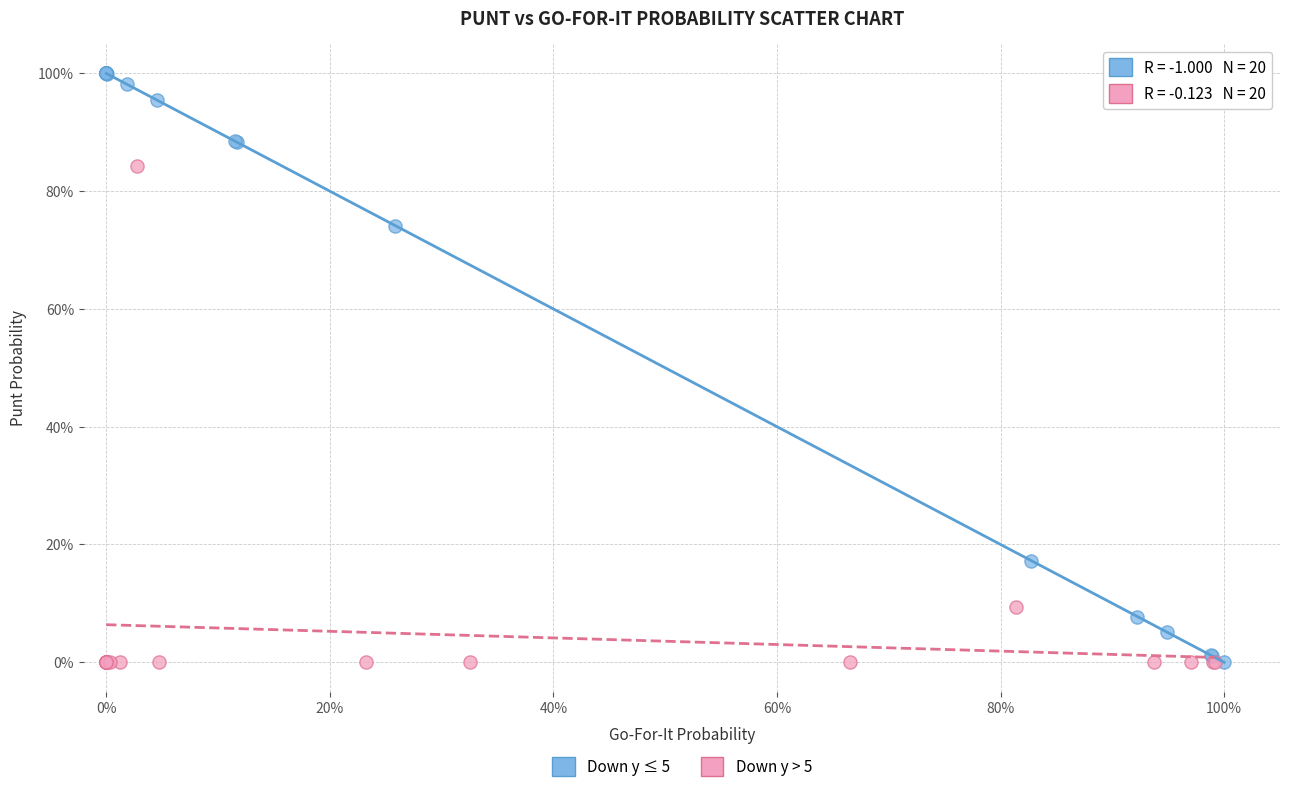

Which series contains the highest Y value?

Down y ≤ 5